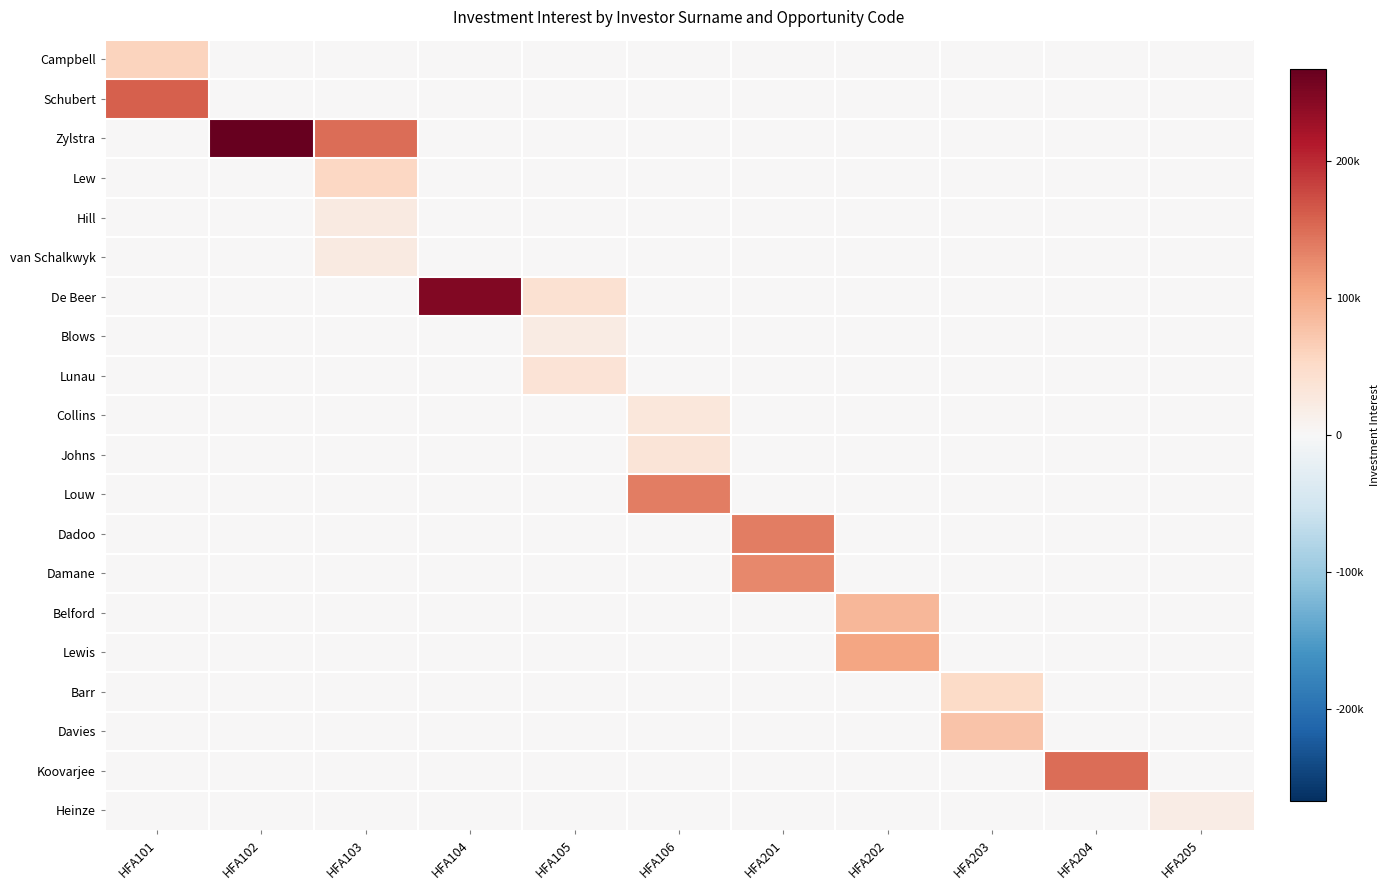

Reading right to left, transcribe all the data shown in this chart.

Campbell: HFA205=0.0	HFA204=0.0	HFA203=0.0	HFA202=0.0	HFA201=0.0	HFA106=0.0	HFA105=0.0	HFA104=0.0	HFA103=0.0	HFA102=0.0	HFA101=59285.7
Schubert: HFA205=0.0	HFA204=0.0	HFA203=0.0	HFA202=0.0	HFA201=0.0	HFA106=0.0	HFA105=0.0	HFA104=0.0	HFA103=0.0	HFA102=0.0	HFA101=160566.4
Zylstra: HFA205=0.0	HFA204=0.0	HFA203=0.0	HFA202=0.0	HFA201=0.0	HFA106=0.0	HFA105=0.0	HFA104=0.0	HFA103=148441.8	HFA102=267195.2	HFA101=0.0
Lew: HFA205=0.0	HFA204=0.0	HFA203=0.0	HFA202=0.0	HFA201=0.0	HFA106=0.0	HFA105=0.0	HFA104=0.0	HFA103=54671.2	HFA102=0.0	HFA101=0.0
Hill: HFA205=0.0	HFA204=0.0	HFA203=0.0	HFA202=0.0	HFA201=0.0	HFA106=0.0	HFA105=0.0	HFA104=0.0	HFA103=23390.4	HFA102=0.0	HFA101=0.0
van Schalkwyk: HFA205=0.0	HFA204=0.0	HFA203=0.0	HFA202=0.0	HFA201=0.0	HFA106=0.0	HFA105=0.0	HFA104=0.0	HFA103=23099.3	HFA102=0.0	HFA101=0.0
De Beer: HFA205=0.0	HFA204=0.0	HFA203=0.0	HFA202=0.0	HFA201=0.0	HFA106=0.0	HFA105=41244.9	HFA104=247469.2	HFA103=0.0	HFA102=0.0	HFA101=0.0
Blows: HFA205=0.0	HFA204=0.0	HFA203=0.0	HFA202=0.0	HFA201=0.0	HFA106=0.0	HFA105=22157.5	HFA104=0.0	HFA103=0.0	HFA102=0.0	HFA101=0.0
Lunau: HFA205=0.0	HFA204=0.0	HFA203=0.0	HFA202=0.0	HFA201=0.0	HFA106=0.0	HFA105=36571.2	HFA104=0.0	HFA103=0.0	HFA102=0.0	HFA101=0.0
Collins: HFA205=0.0	HFA204=0.0	HFA203=0.0	HFA202=0.0	HFA201=0.0	HFA106=30133.7	HFA105=0.0	HFA104=0.0	HFA103=0.0	HFA102=0.0	HFA101=0.0
Johns: HFA205=0.0	HFA204=0.0	HFA203=0.0	HFA202=0.0	HFA201=0.0	HFA106=34798.4	HFA105=0.0	HFA104=0.0	HFA103=0.0	HFA102=0.0	HFA101=0.0
Louw: HFA205=0.0	HFA204=0.0	HFA203=0.0	HFA202=0.0	HFA201=0.0	HFA106=137739.7	HFA105=0.0	HFA104=0.0	HFA103=0.0	HFA102=0.0	HFA101=0.0
Dadoo: HFA205=0.0	HFA204=0.0	HFA203=0.0	HFA202=0.0	HFA201=137482.9	HFA106=0.0	HFA105=0.0	HFA104=0.0	HFA103=0.0	HFA102=0.0	HFA101=0.0
Damane: HFA205=0.0	HFA204=0.0	HFA203=0.0	HFA202=0.0	HFA201=127963.2	HFA106=0.0	HFA105=0.0	HFA104=0.0	HFA103=0.0	HFA102=0.0	HFA101=0.0
Belford: HFA205=0.0	HFA204=0.0	HFA203=0.0	HFA202=89059.2	HFA201=0.0	HFA106=0.0	HFA105=0.0	HFA104=0.0	HFA103=0.0	HFA102=0.0	HFA101=0.0
Lewis: HFA205=0.0	HFA204=0.0	HFA203=0.0	HFA202=105048.9	HFA201=0.0	HFA106=0.0	HFA105=0.0	HFA104=0.0	HFA103=0.0	HFA102=0.0	HFA101=0.0
Barr: HFA205=0.0	HFA204=0.0	HFA203=51198.6	HFA202=0.0	HFA201=0.0	HFA106=0.0	HFA105=0.0	HFA104=0.0	HFA103=0.0	HFA102=0.0	HFA101=0.0
Davies: HFA205=0.0	HFA204=0.0	HFA203=76866.4	HFA202=0.0	HFA201=0.0	HFA106=0.0	HFA105=0.0	HFA104=0.0	HFA103=0.0	HFA102=0.0	HFA101=0.0
Koovarjee: HFA205=0.0	HFA204=148784.2	HFA203=0.0	HFA202=0.0	HFA201=0.0	HFA106=0.0	HFA105=0.0	HFA104=0.0	HFA103=0.0	HFA102=0.0	HFA101=0.0
Heinze: HFA205=20155.6	HFA204=0.0	HFA203=0.0	HFA202=0.0	HFA201=0.0	HFA106=0.0	HFA105=0.0	HFA104=0.0	HFA103=0.0	HFA102=0.0	HFA101=0.0